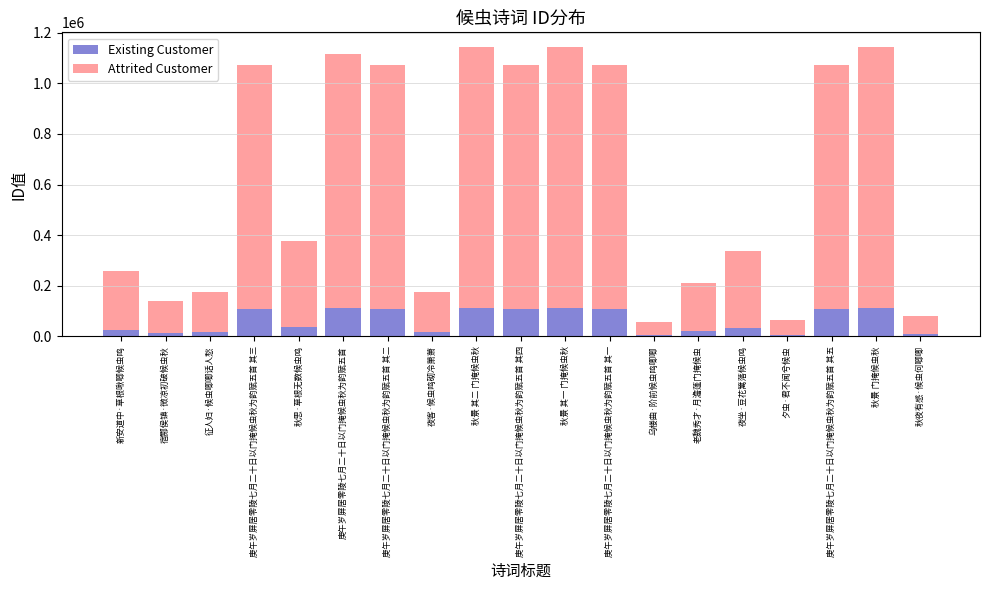

What is the total value across all series at 庚午岁屏居零陵七月二十日以门掩候虫秋为韵赋五首 其五?

1071362